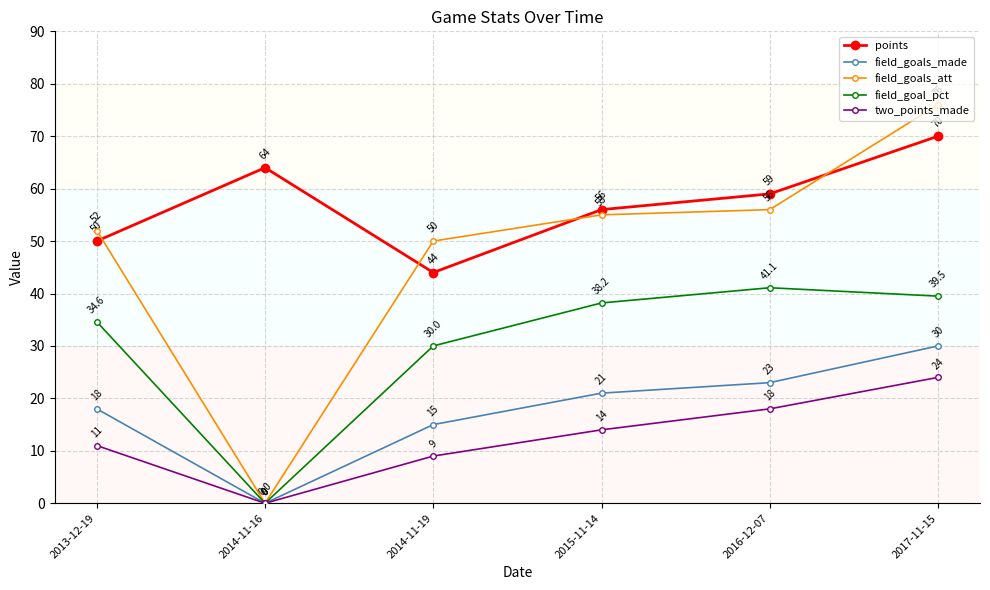

At which category is the sum across all series the highest?

2017-11-15